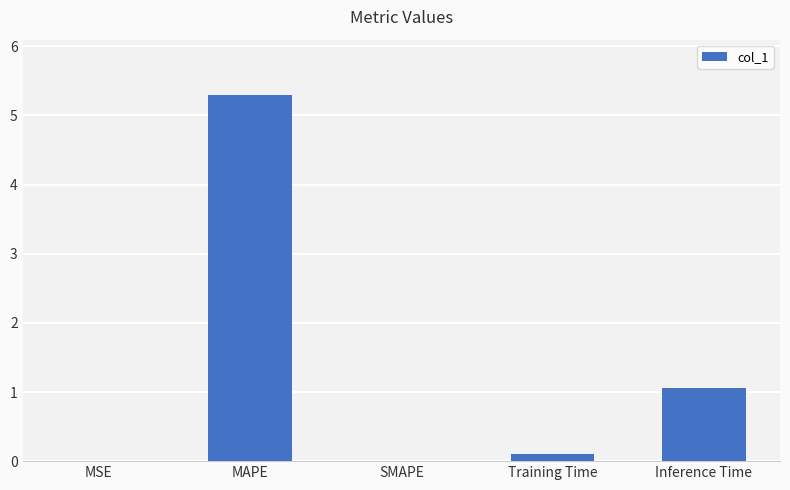

At which label is the value closest to 2?

Inference Time